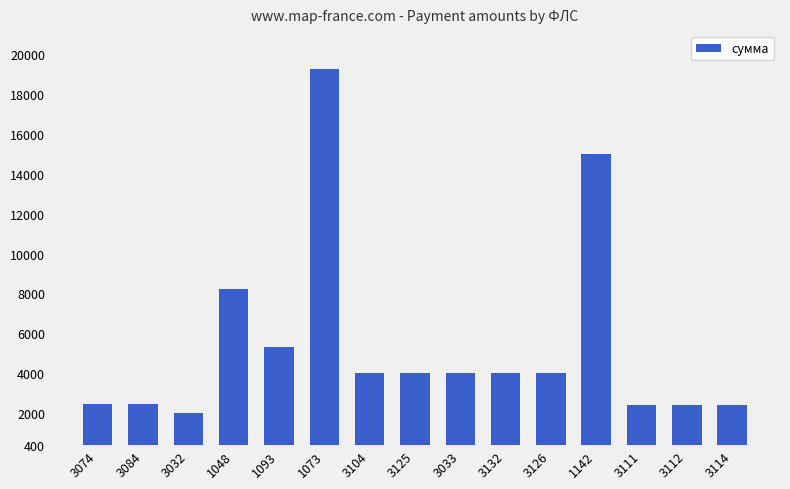

Does the chart contain any negative values?

No